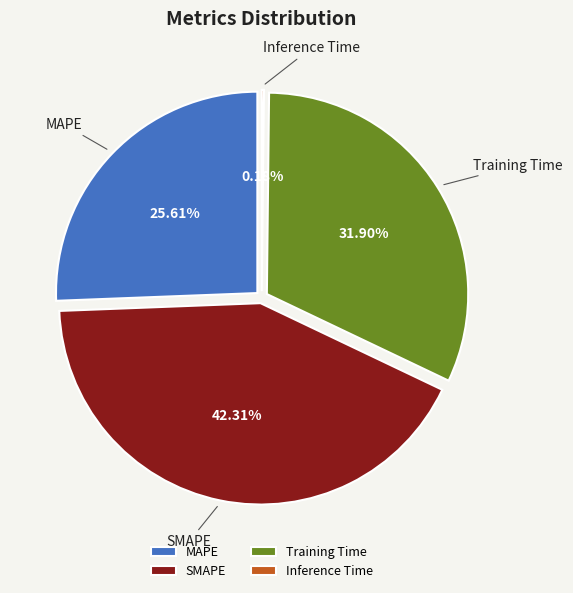

To the nearest percent, what portion does MAPE represent?

26%